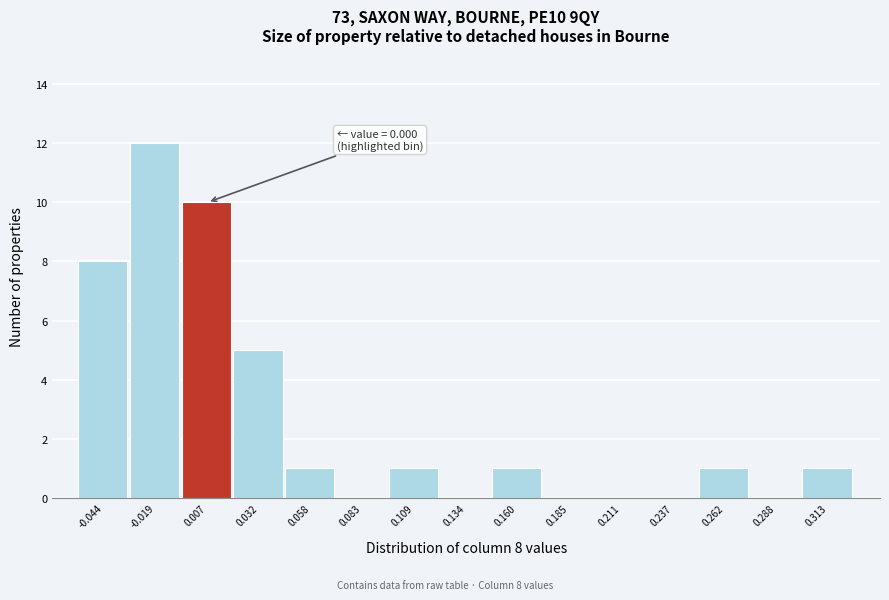

Over which range of the x-axis is the bar tallest?

-0.030 to -0.005